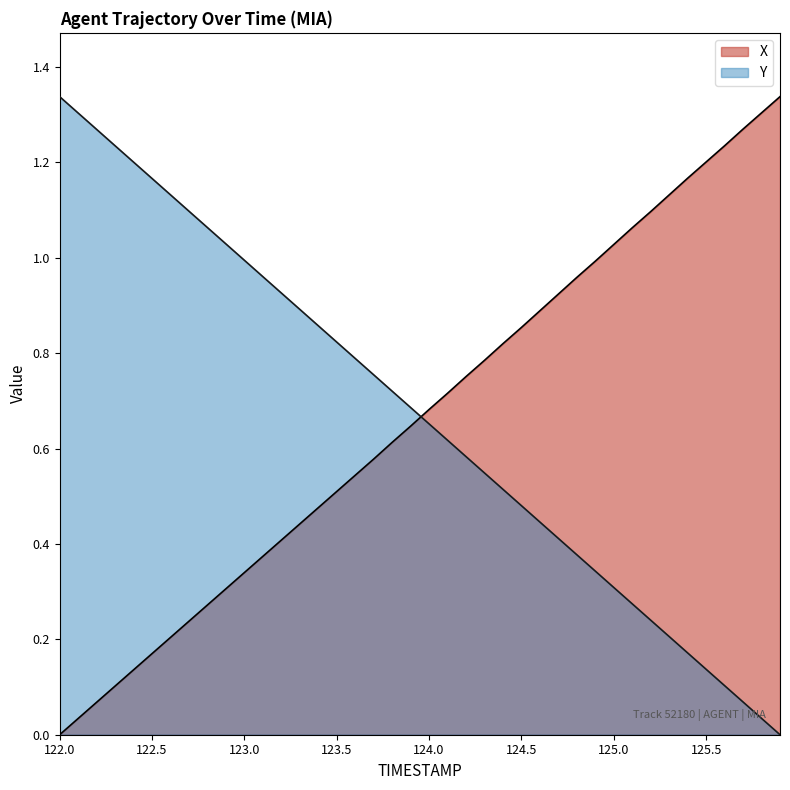

What is the greatest value displayed?

1.3